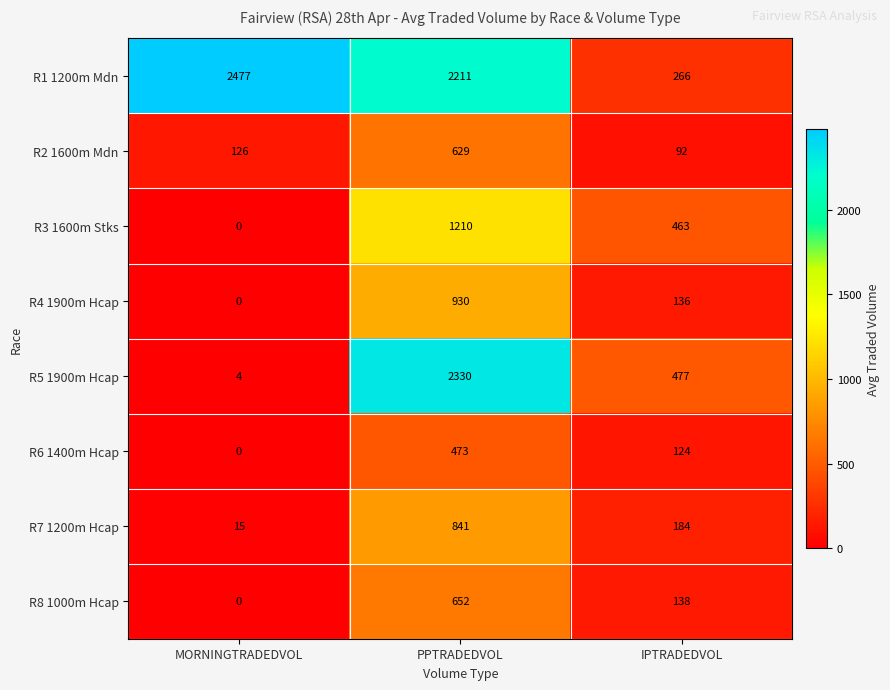

At which label does R3 1600m Stks first exceed 463?

PPTRADEDVOL